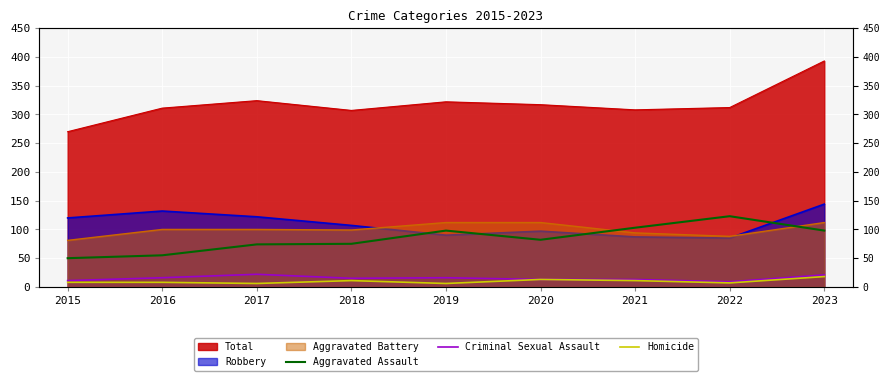

At which category does the chart reach its minimum across all series?

2017